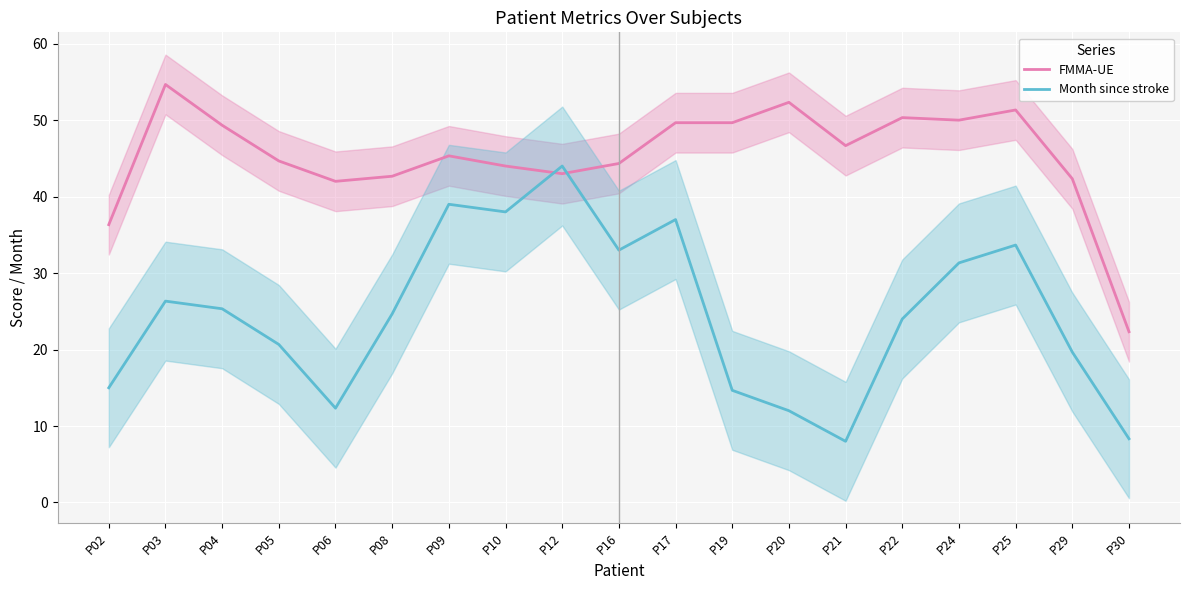

Which series has the largest range (max minus min)?

Month since stroke